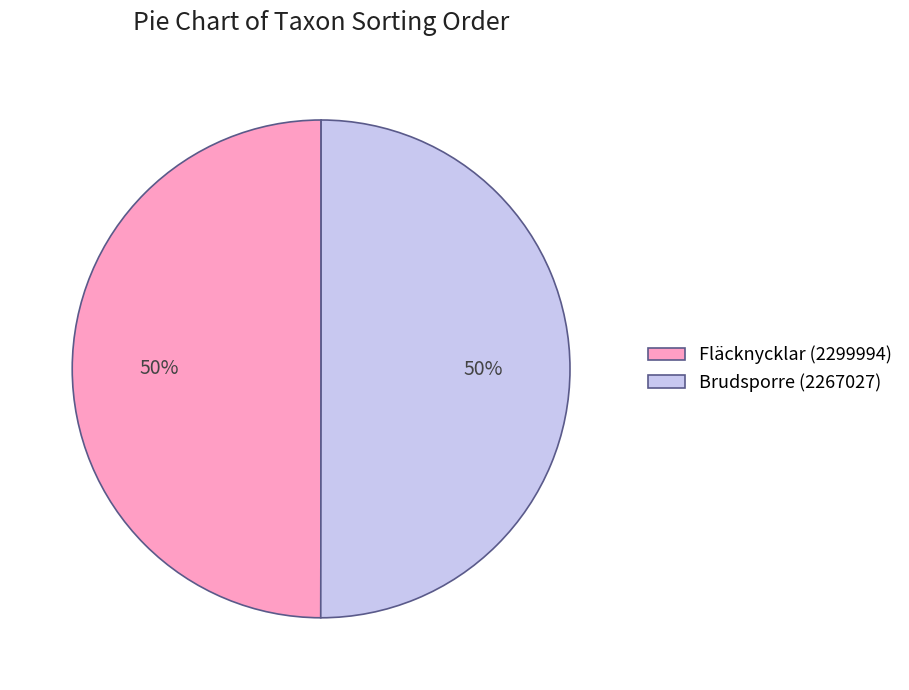

What percentage is the Brudsporre (2267027) slice, to the nearest percent?

50%